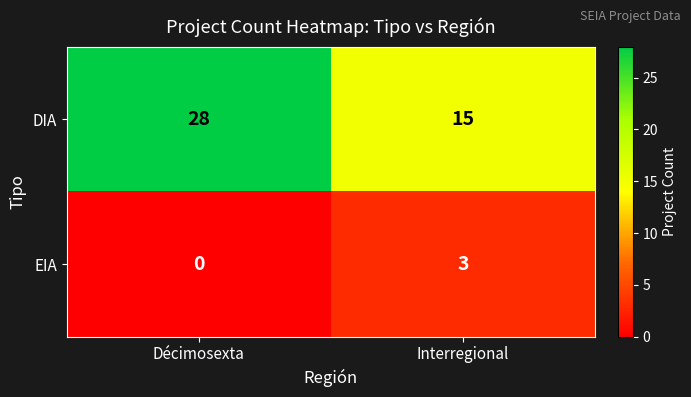

Which series changed the most between Décimosexta and Interregional?

DIA